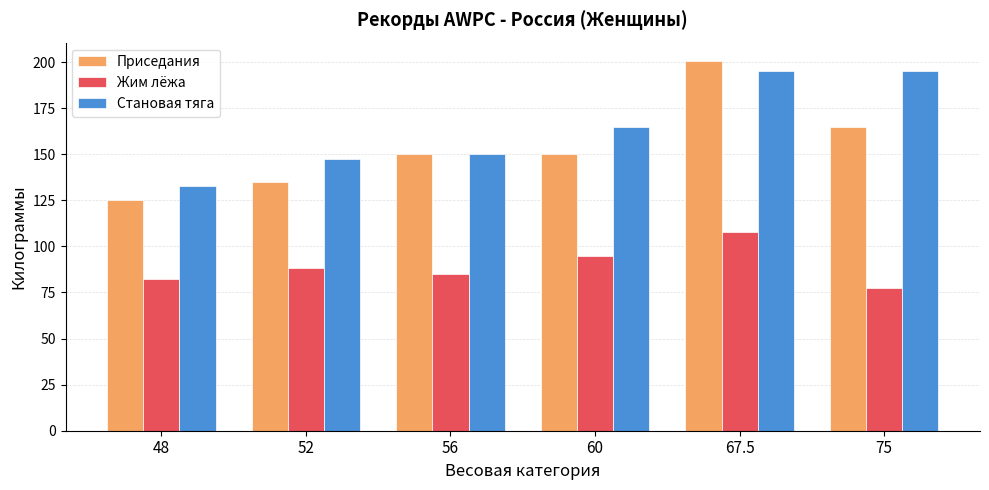

Where is Становая тяга nearest to the value 164?

60